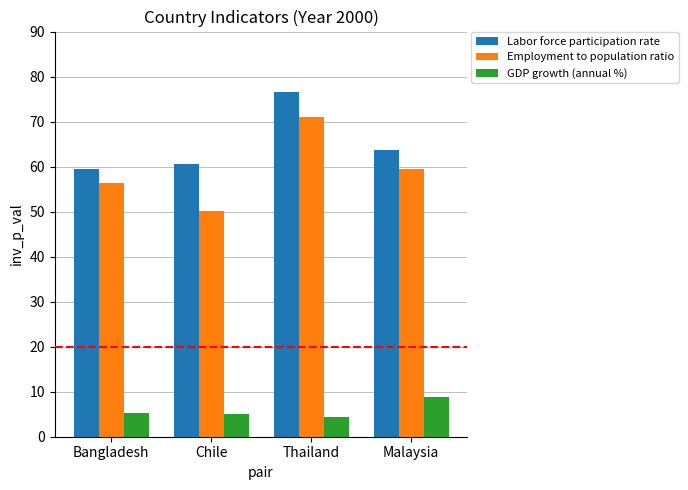

List the labels in order of Employment to population ratio value, largest first.

Thailand, Malaysia, Bangladesh, Chile